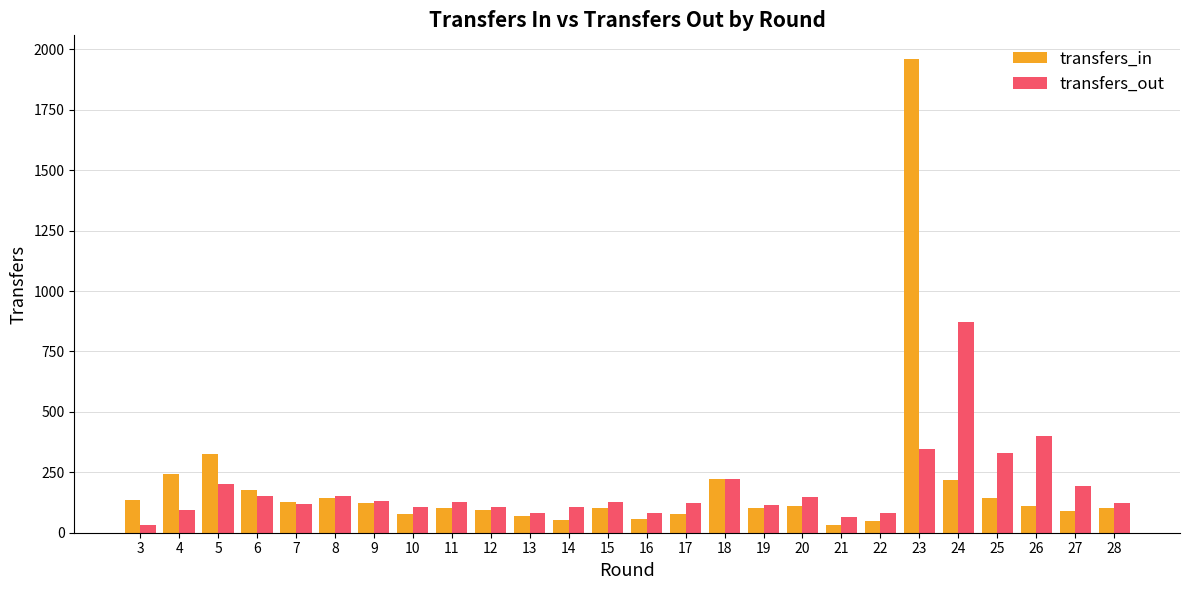

How many distinct data groups are displayed?

2